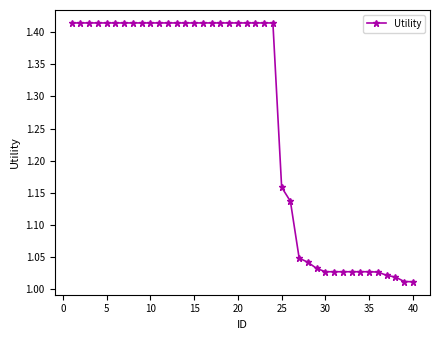

What is the difference between the maximum and minimum values?

0.4